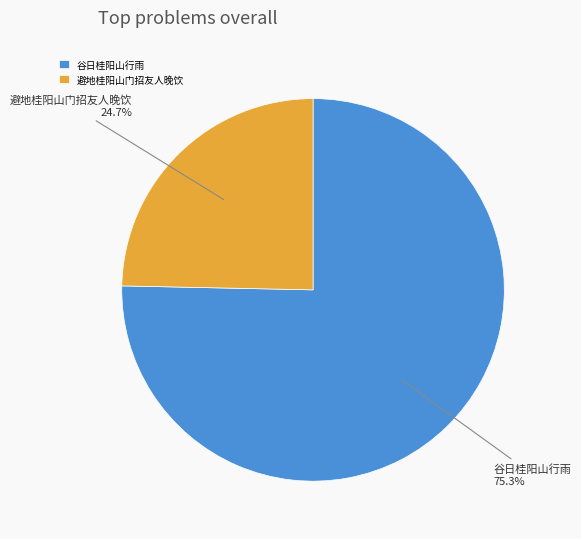

Which has a higher value, 避地桂阳山门招友人晚饮 or 谷日桂阳山行雨?

谷日桂阳山行雨